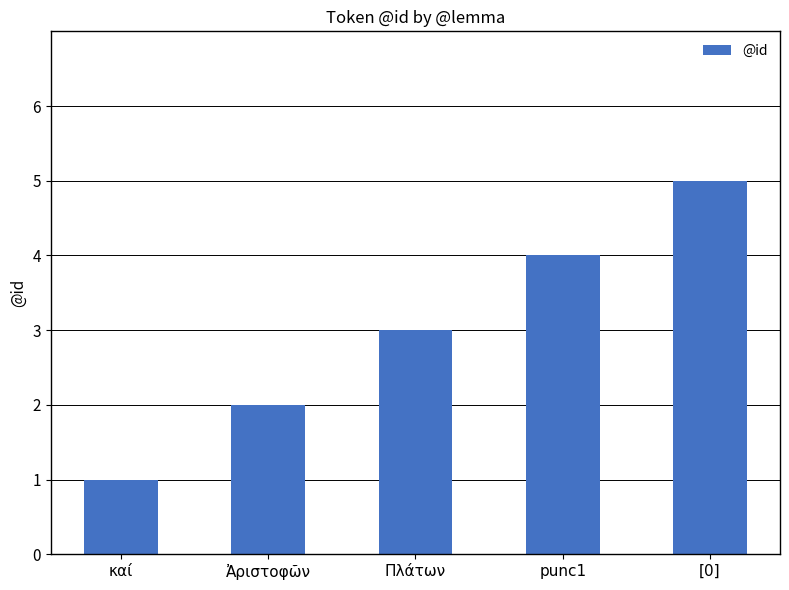

What is the sum of all values?

15